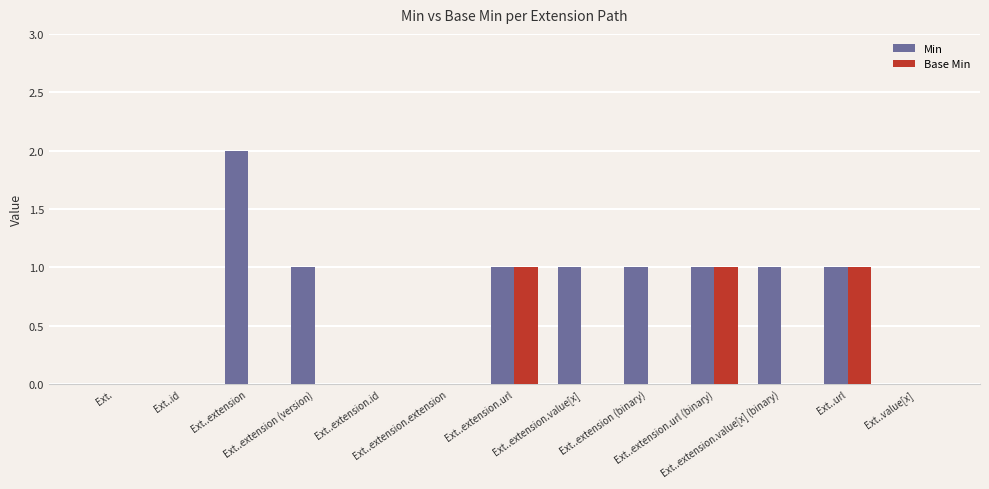

Count the number of categories in the chart.

13